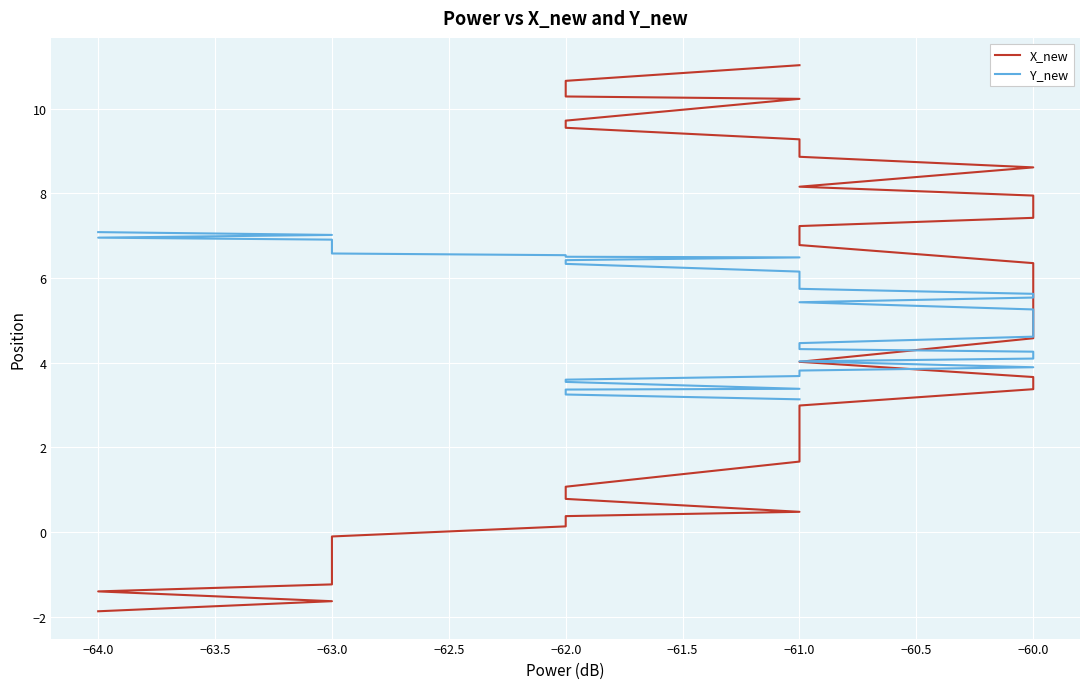

How many values in the X_new series exceed 4?

21